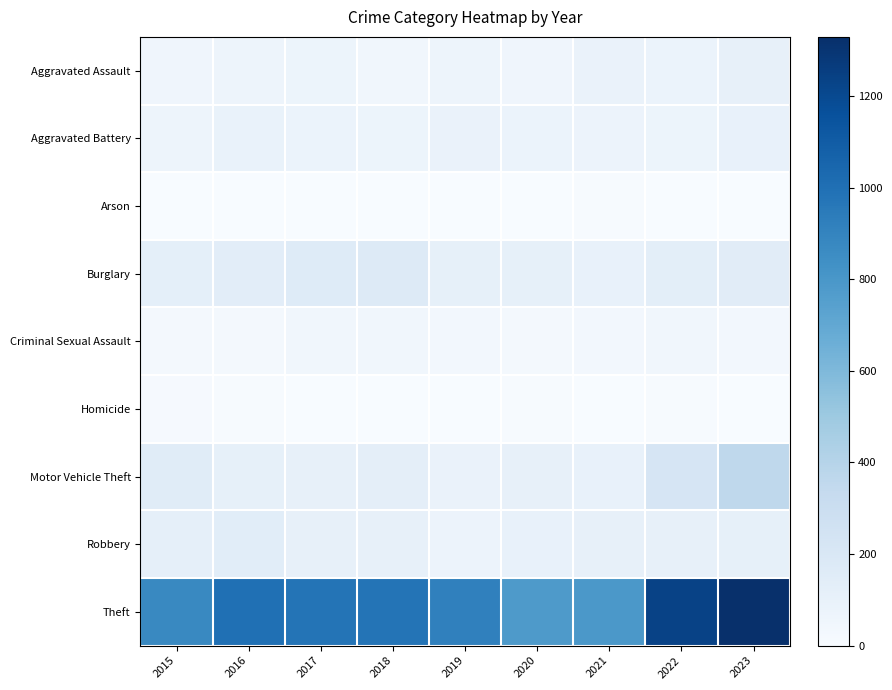

What is the total value across all series at 2023?

2195